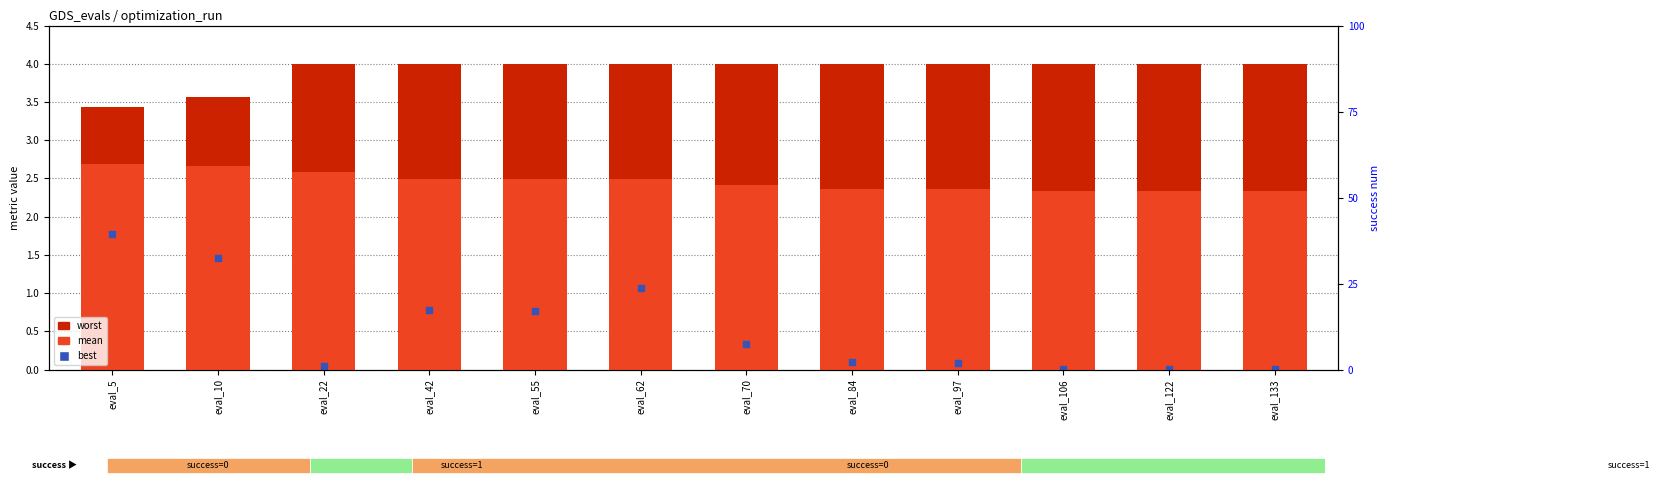

At which category is the sum across all series the highest?

eval_5